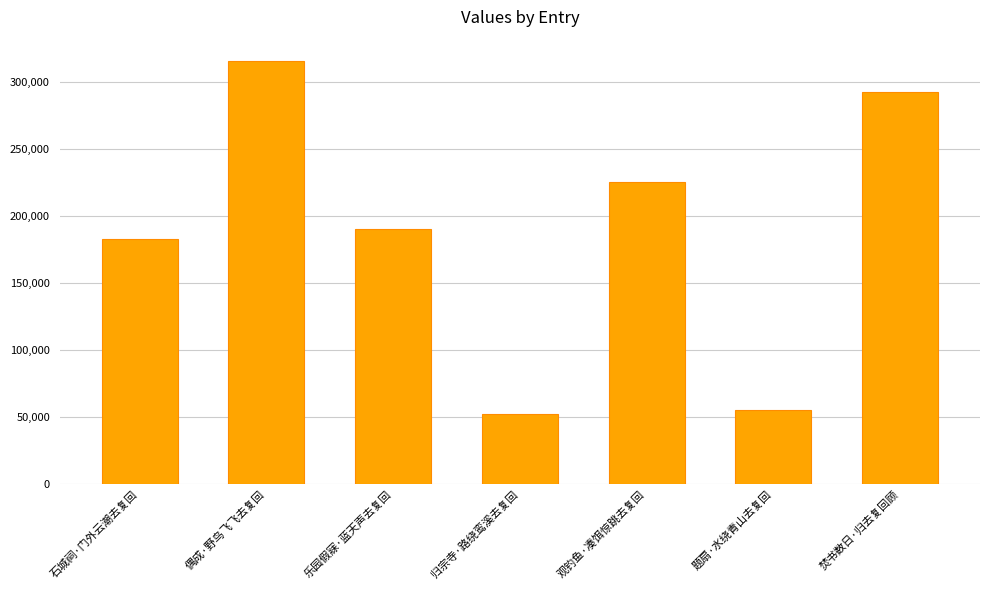

What is the ratio of the value at 石城祠·门外云潮去复回 to the value at 焚书数日·归去复回顾?

0.6